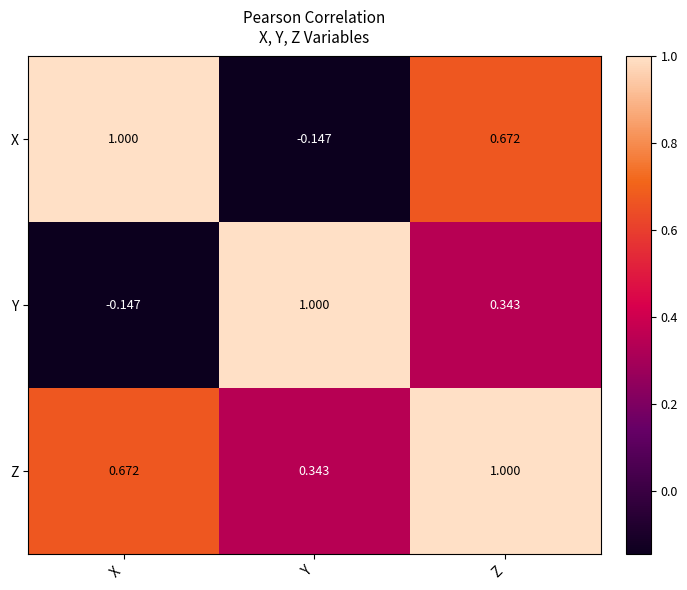

At which label does X first exceed 0?

X